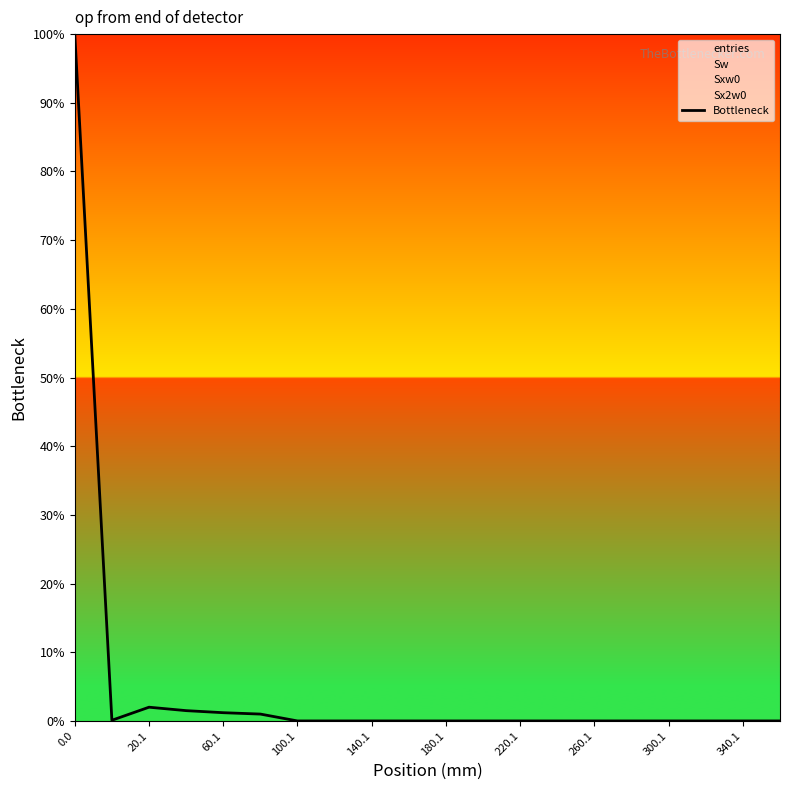

Reading left to right, what are all the values shown in this chart?

100.0	0.1	2.0	1.5	1.2	1.0	0.0	0.0	0.0	0.0	0.0	0.0	0.0	0.0	0.0	0.0	0.0	0.0	0.0	0.0